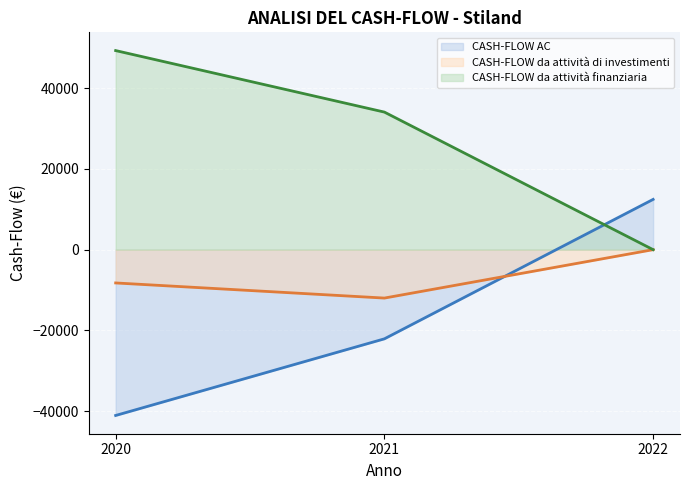

Is it true that CASH-FLOW AC (line) equals 5103.6 at 2022?

False